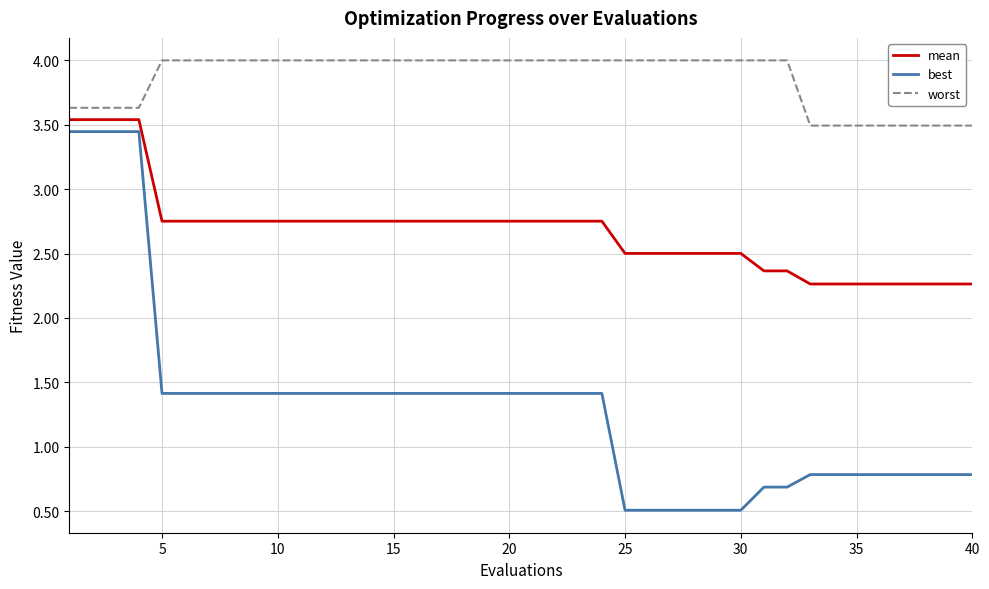

List the series in order of their overall mean, highest first.

worst, mean, best